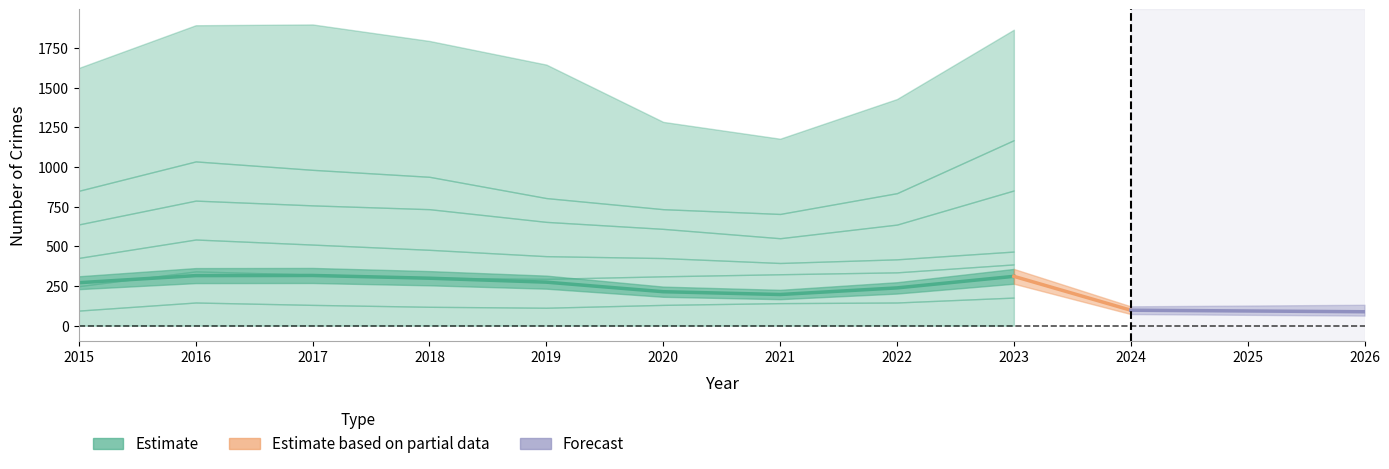

How many points are higher than both their immediate neighbors (excluding endpoints)?

1